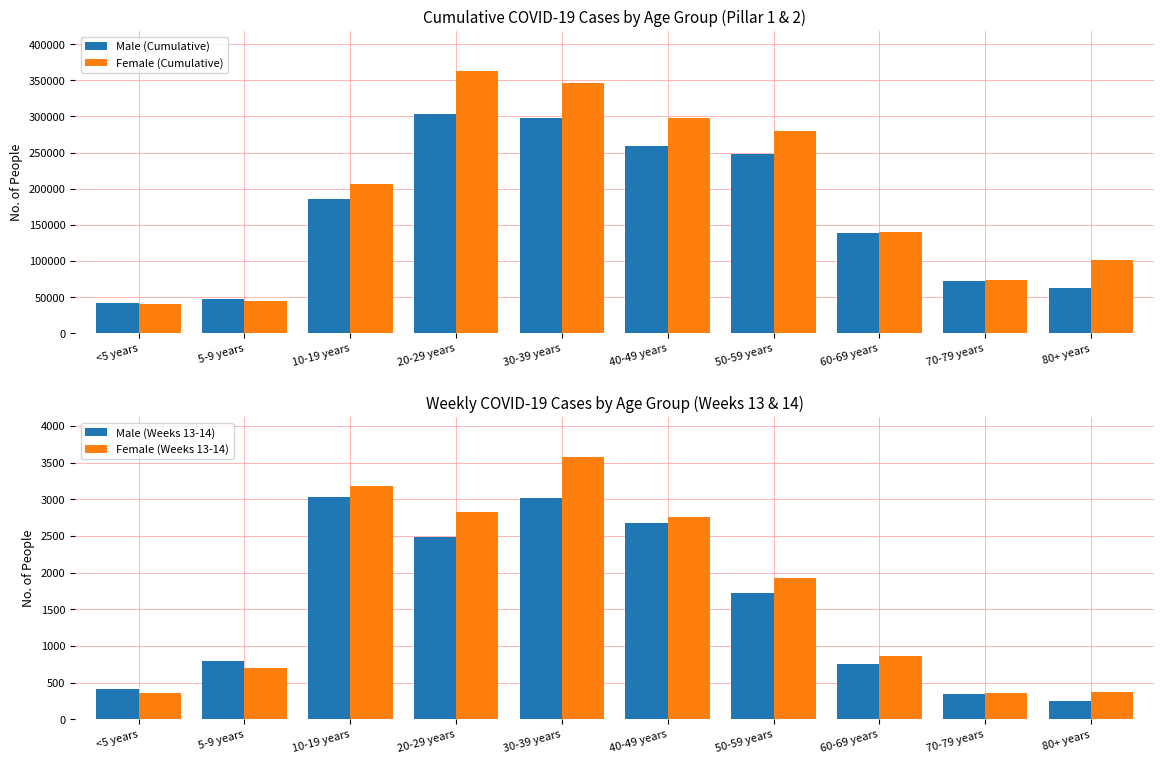

True or false: Female (Cumulative) has a value of 91860 at 40-49 years.

False